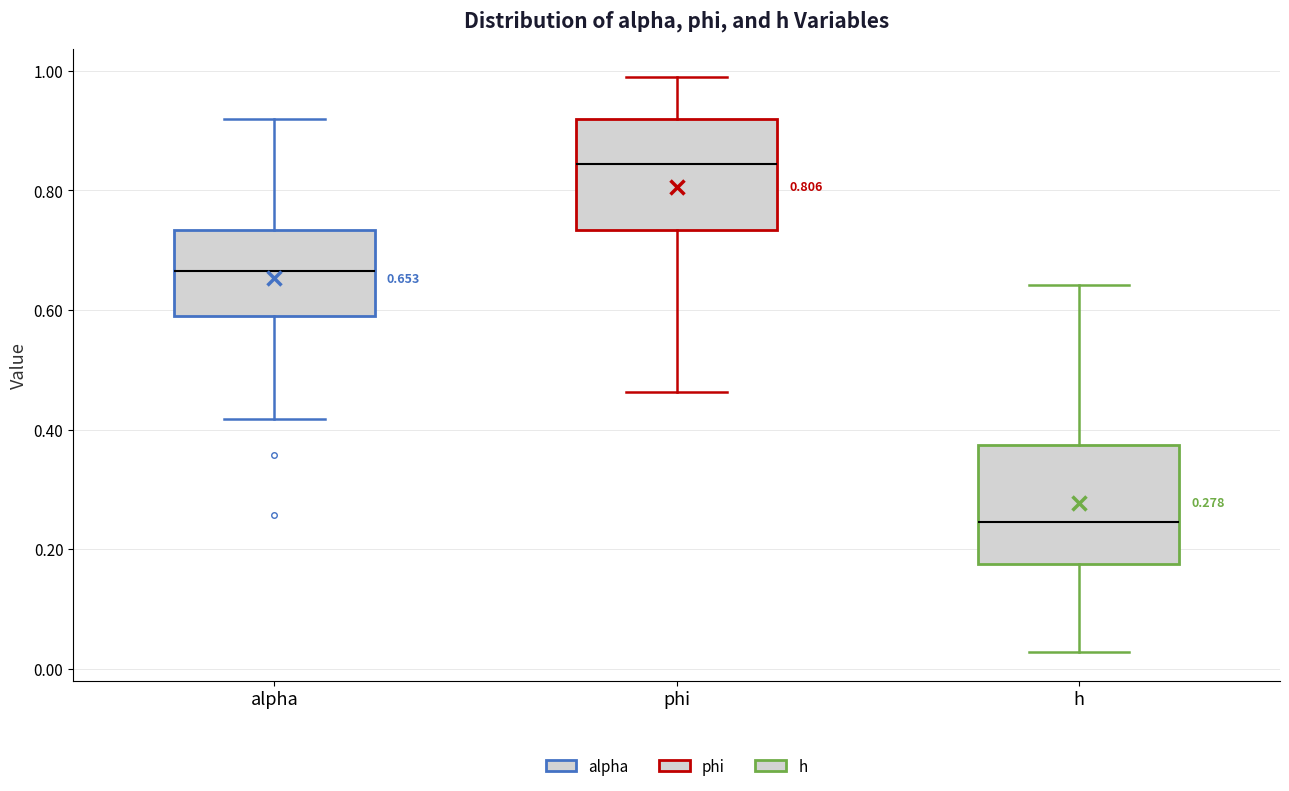

Which box's median line is the highest?

phi